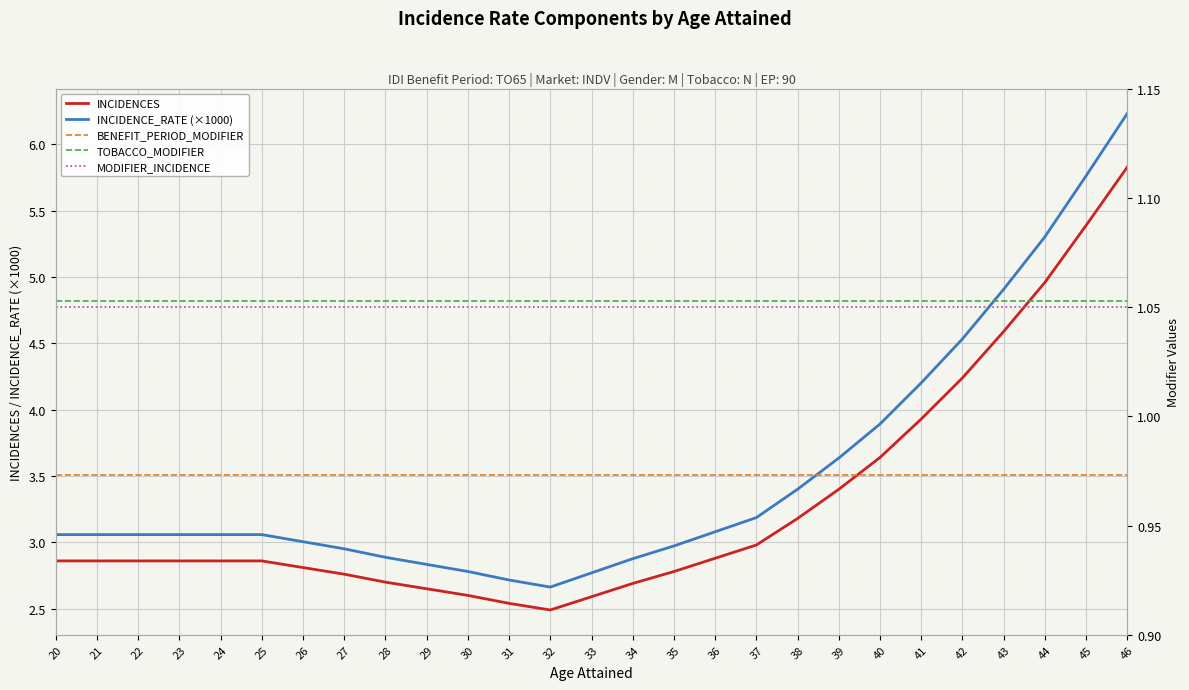

What are all the series names shown in the legend?

INCIDENCES, INCIDENCE_RATE (×1000), BENEFIT_PERIOD_MODIFIER, TOBACCO_MODIFIER, MODIFIER_INCIDENCE